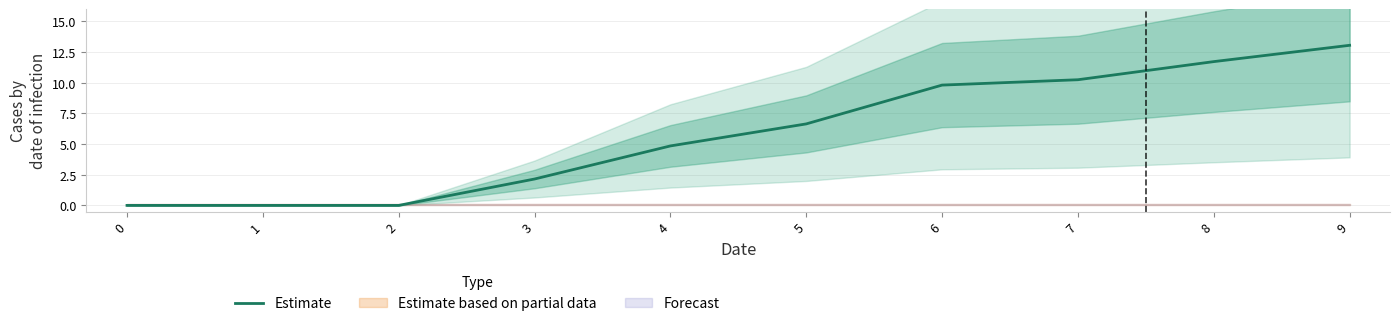

Reading left to right, extract all data points from this chart.

0=0.0	1=0.0	2=0.0	3=2.1	4=4.8	5=6.6	6=9.8	7=10.2	8=11.7	9=13.0